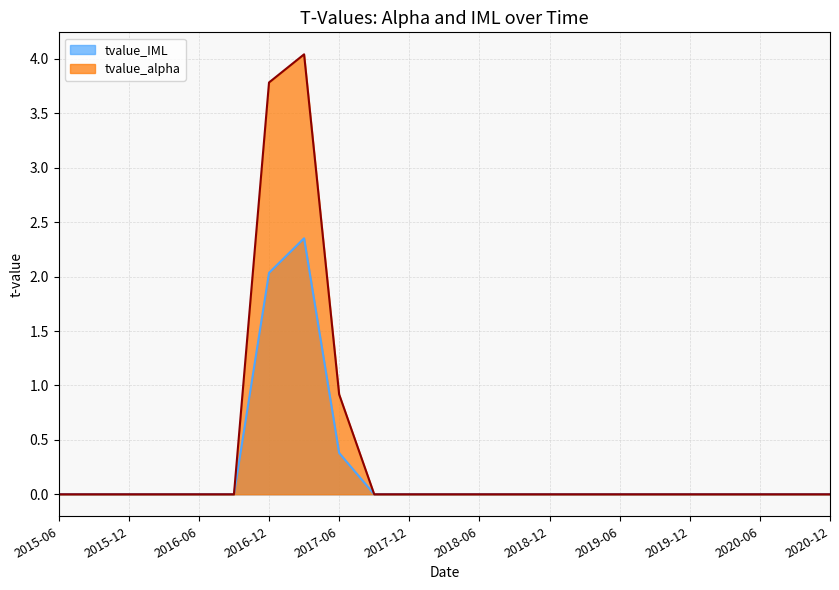

What is the greatest value displayed?

4.0